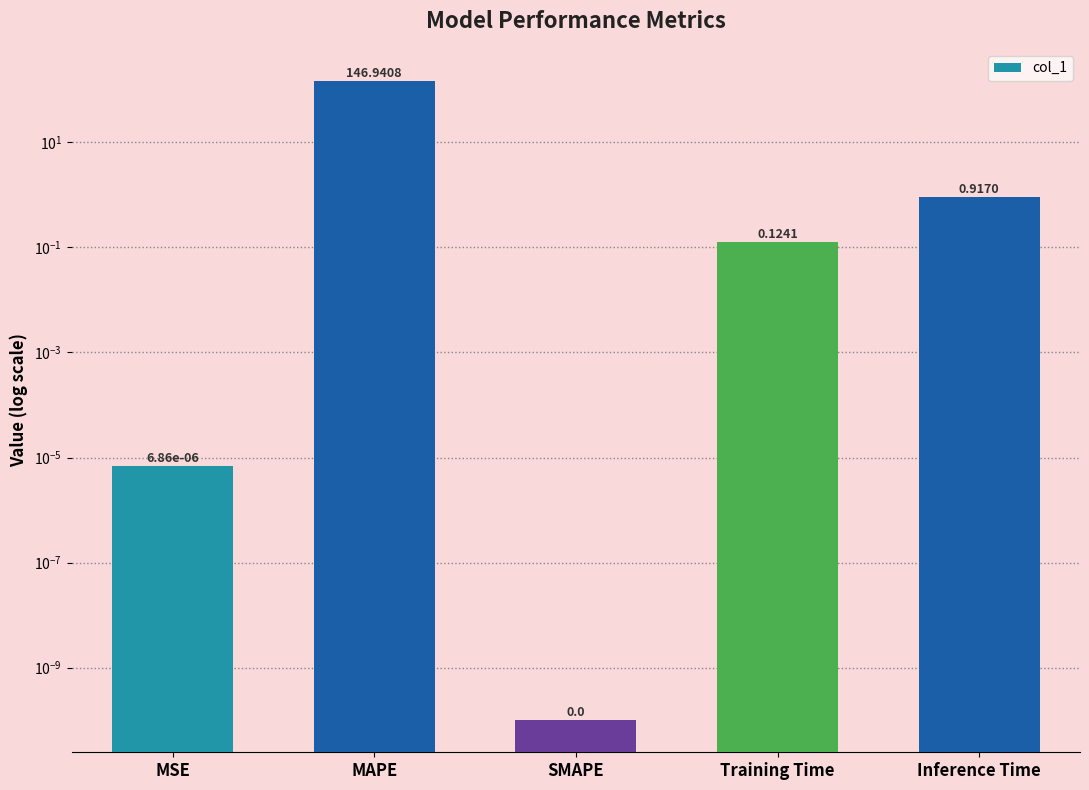

Is it true that the value at MSE is 0.0?

True